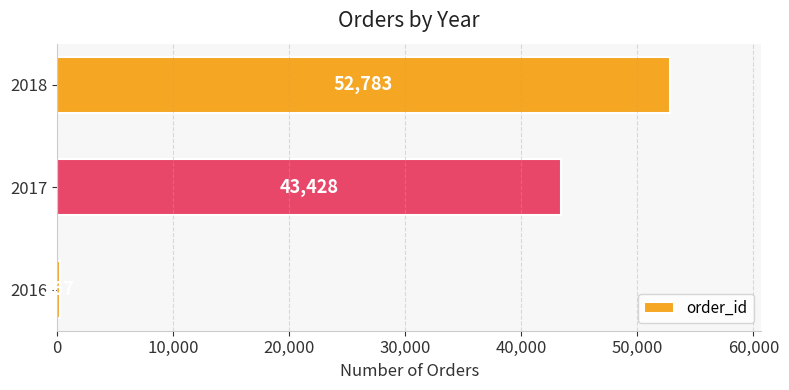

True or false: the data shows 18401 at 2017.

False